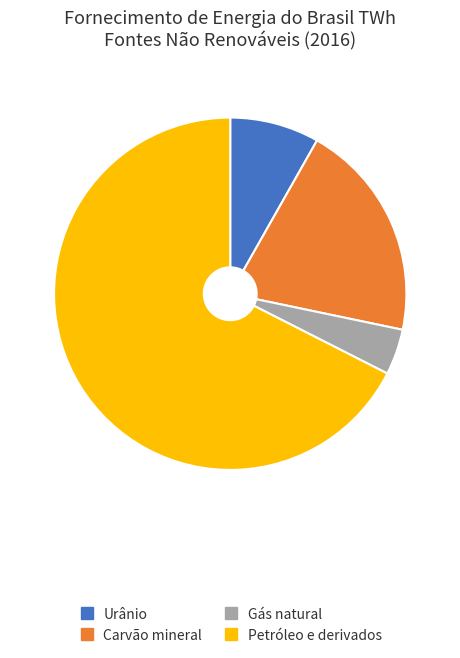

Do Urânio and Carvão mineral together represent more than half of the pie?

No